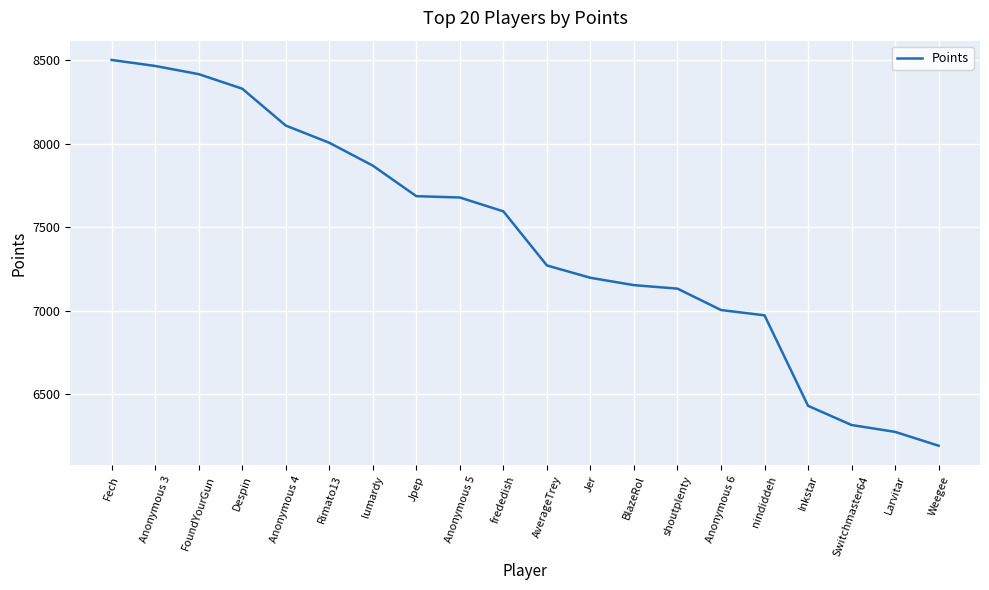

Where does the data first go above 7596?

Fech